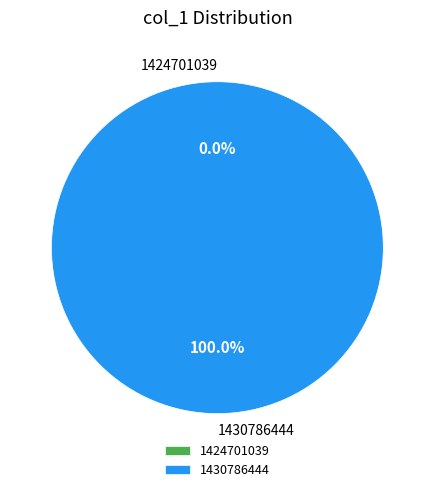

Rank the categories by value from lowest to highest.

1424701039, 1430786444